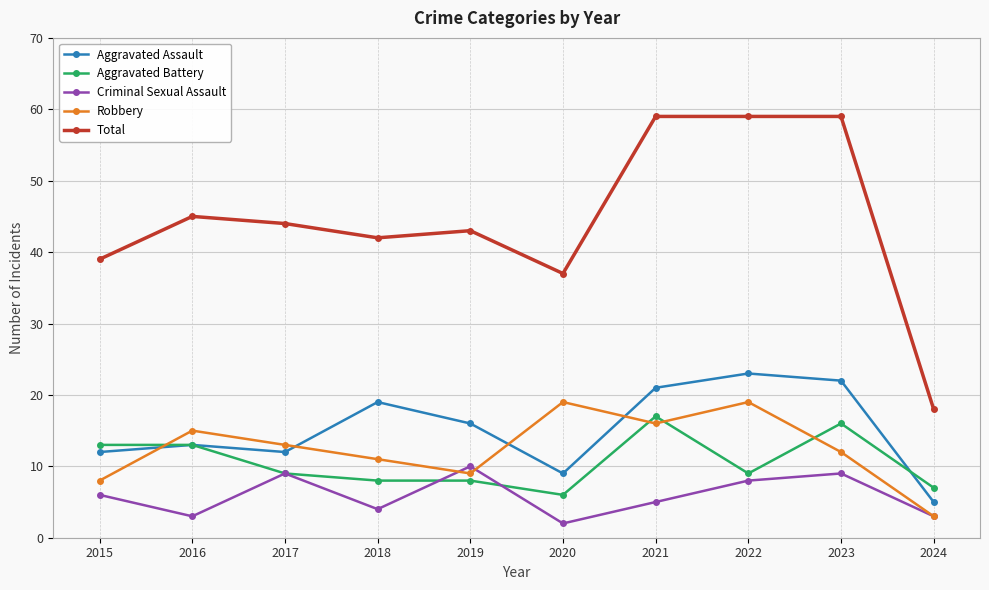

How many Criminal Sexual Assault values are between 3 and 9?

8